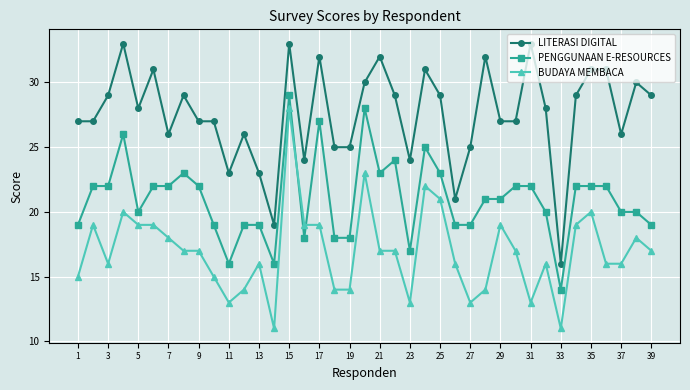

True or false: LITERASI DIGITAL and BUDAYA MEMBACA cross at least once.

False